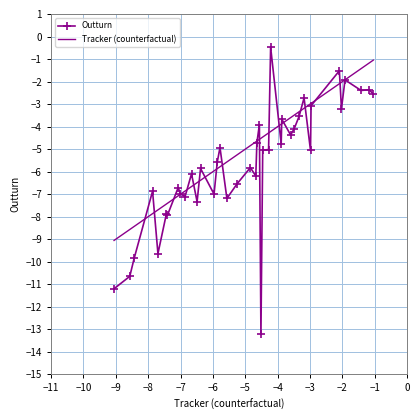

What is the value of the Outturn point at the 37th from the left?

-1.9